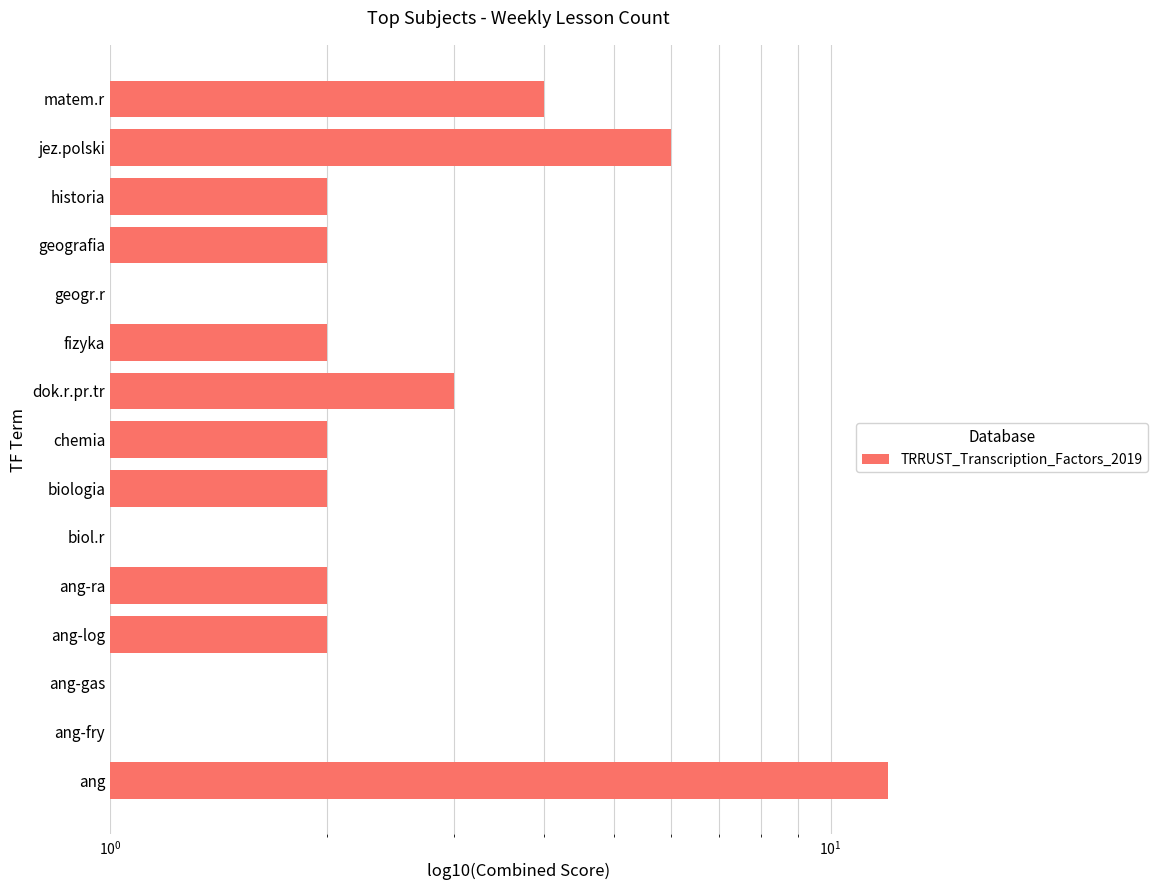

What value does the data have at jez.polski, to the nearest 5?

5